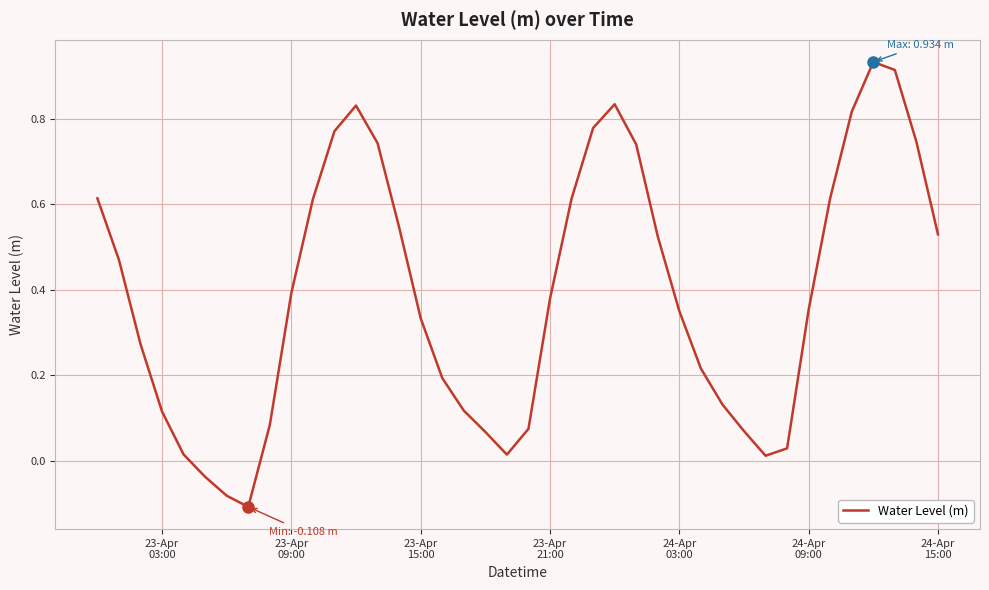

What is the difference between the maximum and minimum values?

1.0